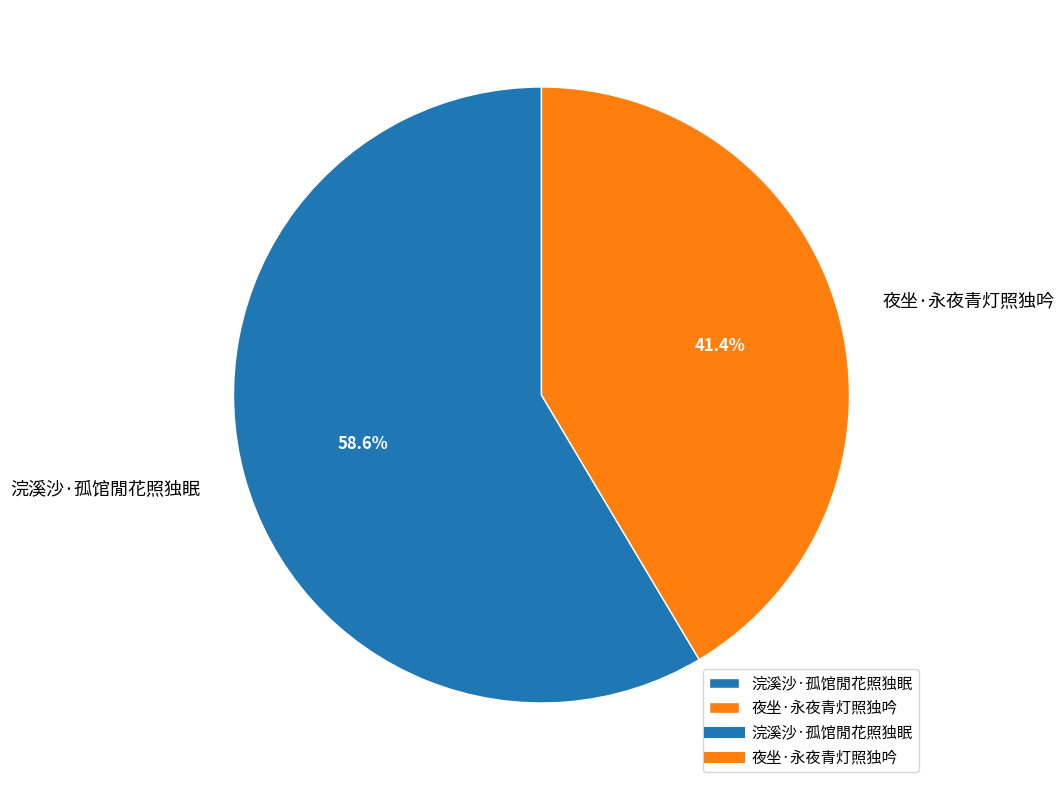

What is the majority slice?

浣溪沙·孤馆閒花照独眠